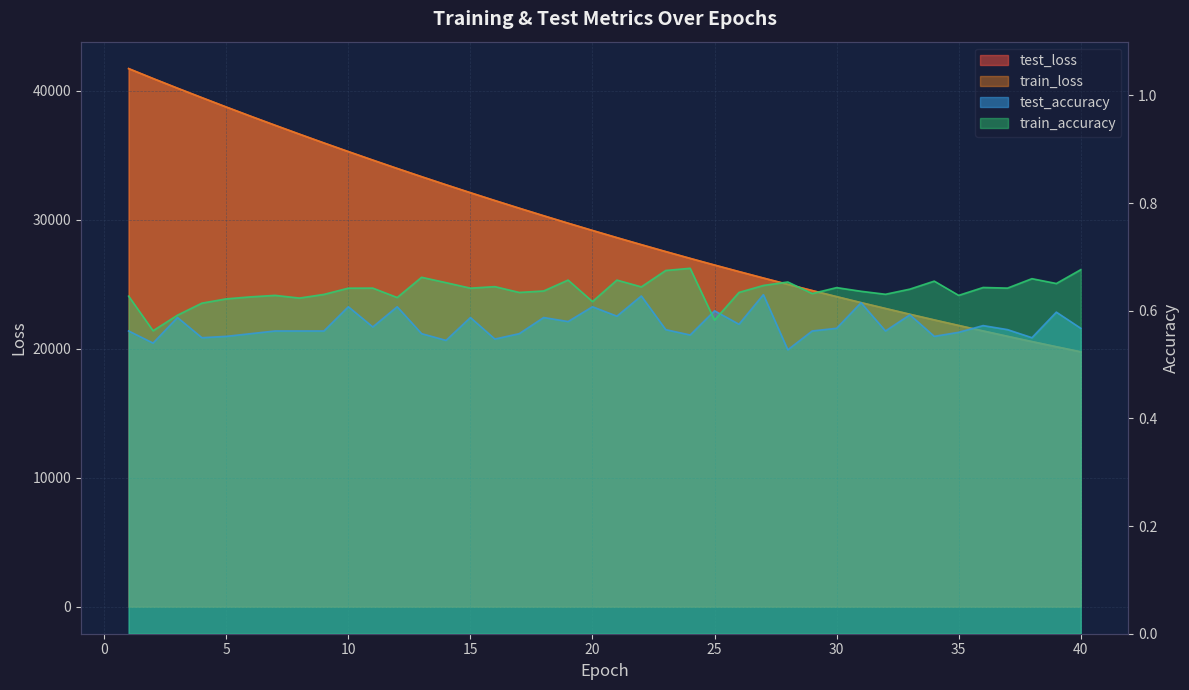

What is the maximum value shown in the chart?

41717.2